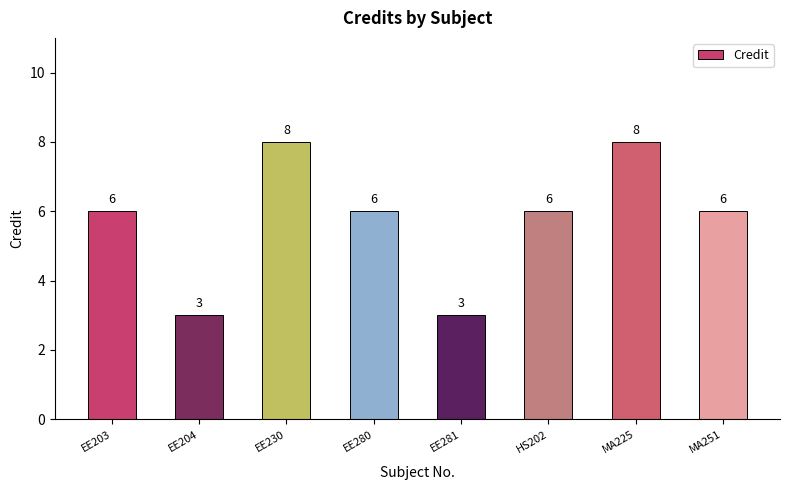

How many data points does each series have?

8